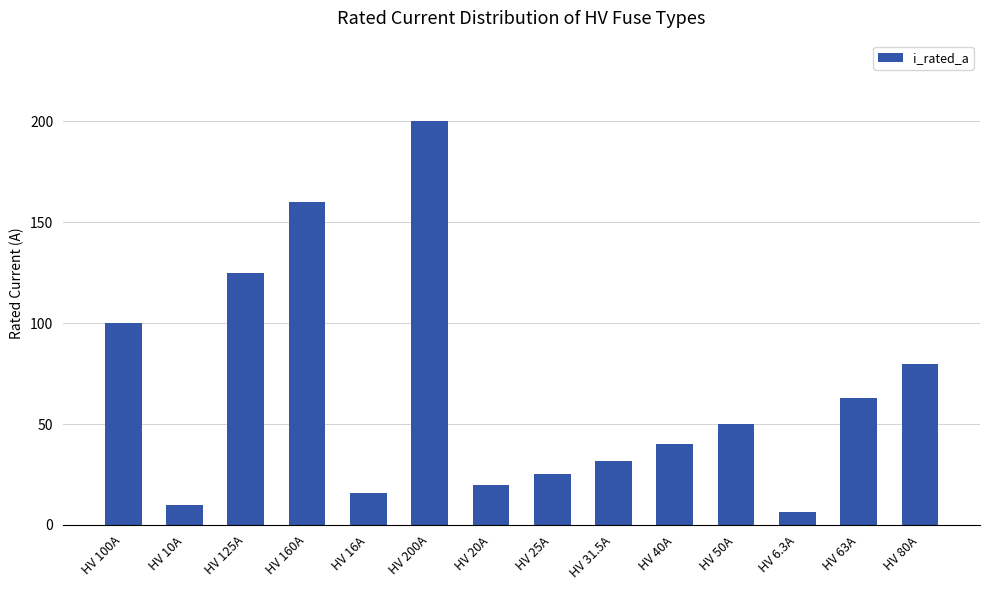

What is the difference between the second highest and minimum values?

153.7